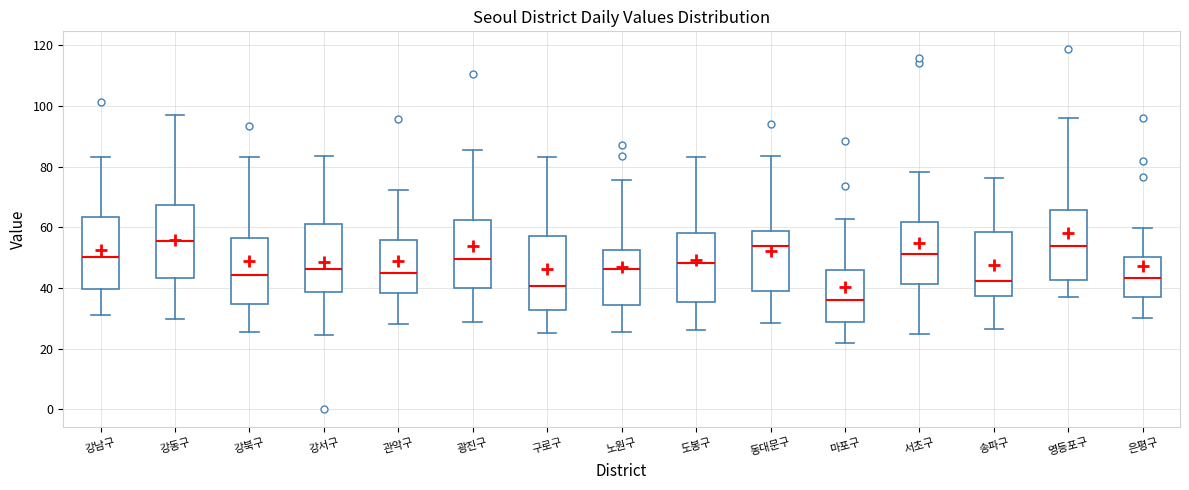

Reading left to right, transcribe this box plot: for each box, give where its median line is, the range the box spans, and where its two whiskers end, as read against the y-axis. The values are not printed on the chart, so give them approximately, as read against the axis.

강남구: median 50, box 40 to 64, whiskers 32 to 84
강동구: median 56, box 44 to 68, whiskers 30 to 96
강북구: median 44, box 34 to 56, whiskers 26 to 84
강서구: median 46, box 38 to 62, whiskers 24 to 84
관악구: median 46, box 38 to 56, whiskers 28 to 72
광진구: median 50, box 40 to 62, whiskers 28 to 86
구로구: median 40, box 32 to 58, whiskers 26 to 84
노원구: median 46, box 34 to 52, whiskers 26 to 76
도봉구: median 48, box 36 to 58, whiskers 26 to 84
동대문구: median 54, box 40 to 58, whiskers 28 to 84
마포구: median 36, box 28 to 46, whiskers 22 to 62
서초구: median 52, box 42 to 62, whiskers 26 to 78
송파구: median 42, box 38 to 58, whiskers 26 to 76
영등포구: median 54, box 42 to 66, whiskers 36 to 96
은평구: median 44, box 36 to 50, whiskers 30 to 60